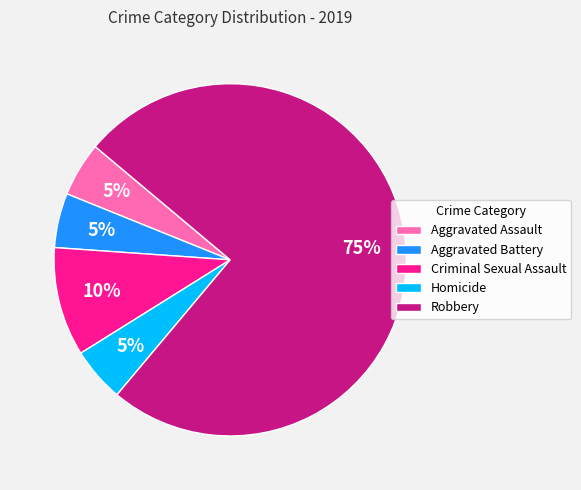

Is it true that Robbery is 75% of the pie?

True